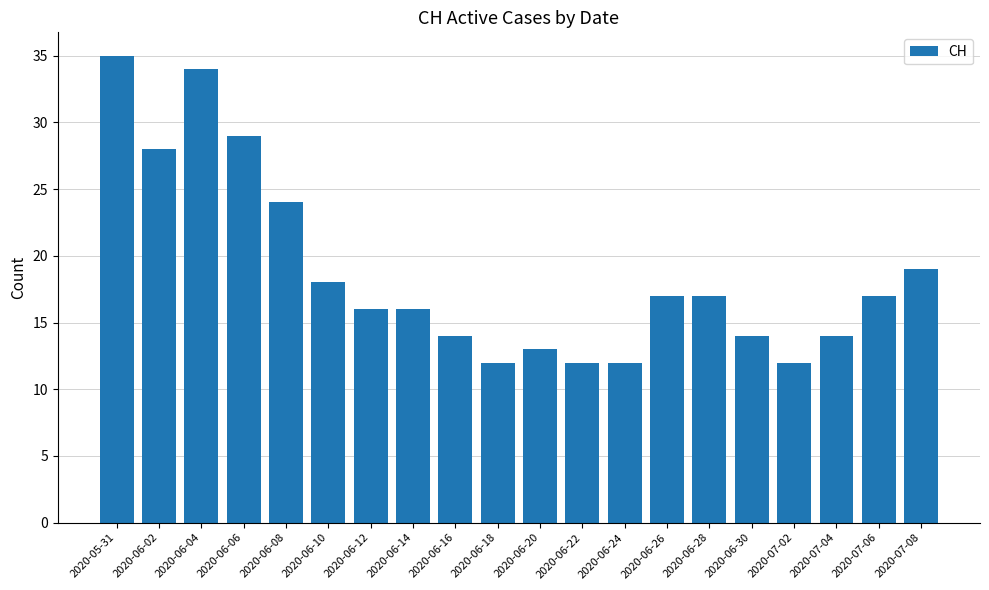

Are the bars grouped side by side (vs. stacked)?

No